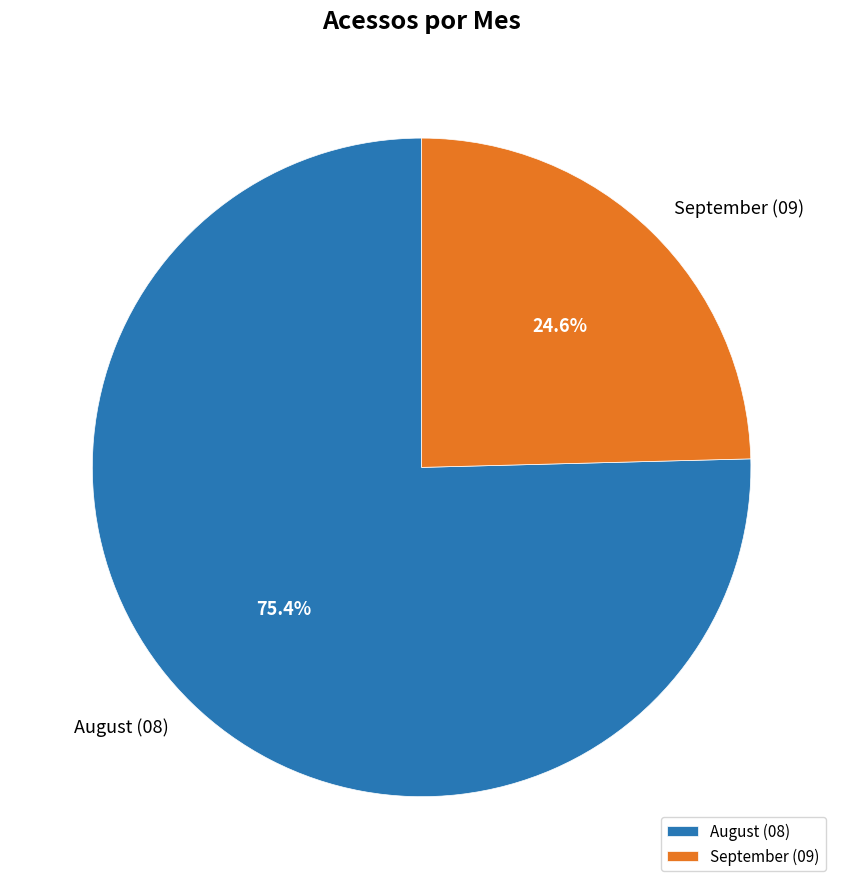

Rank the categories by value from lowest to highest.

September (09), August (08)